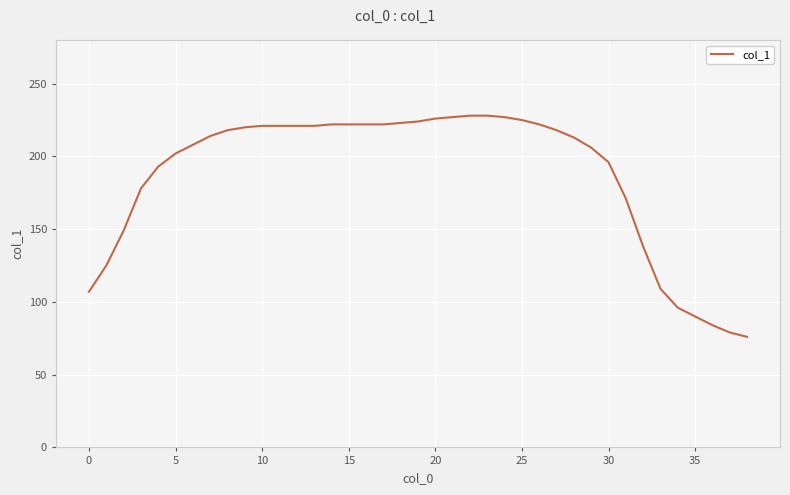

What is the greatest value displayed?

228